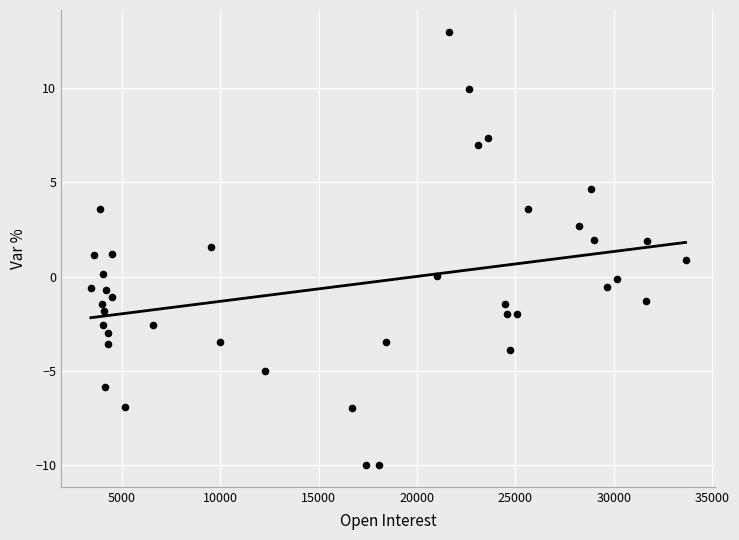

What is the range of Y values (max minus min)?

23.0